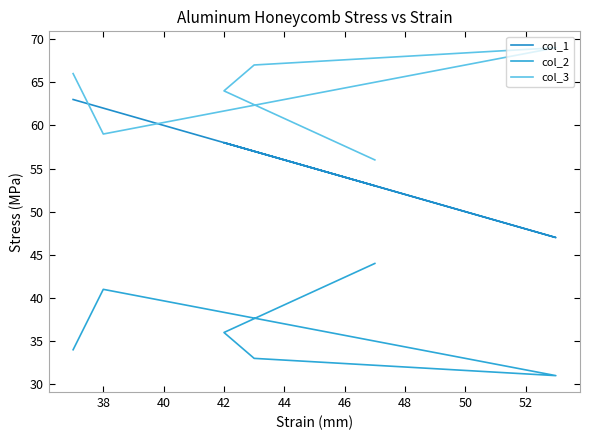

At how many categories does at least one series exceed 59?

5